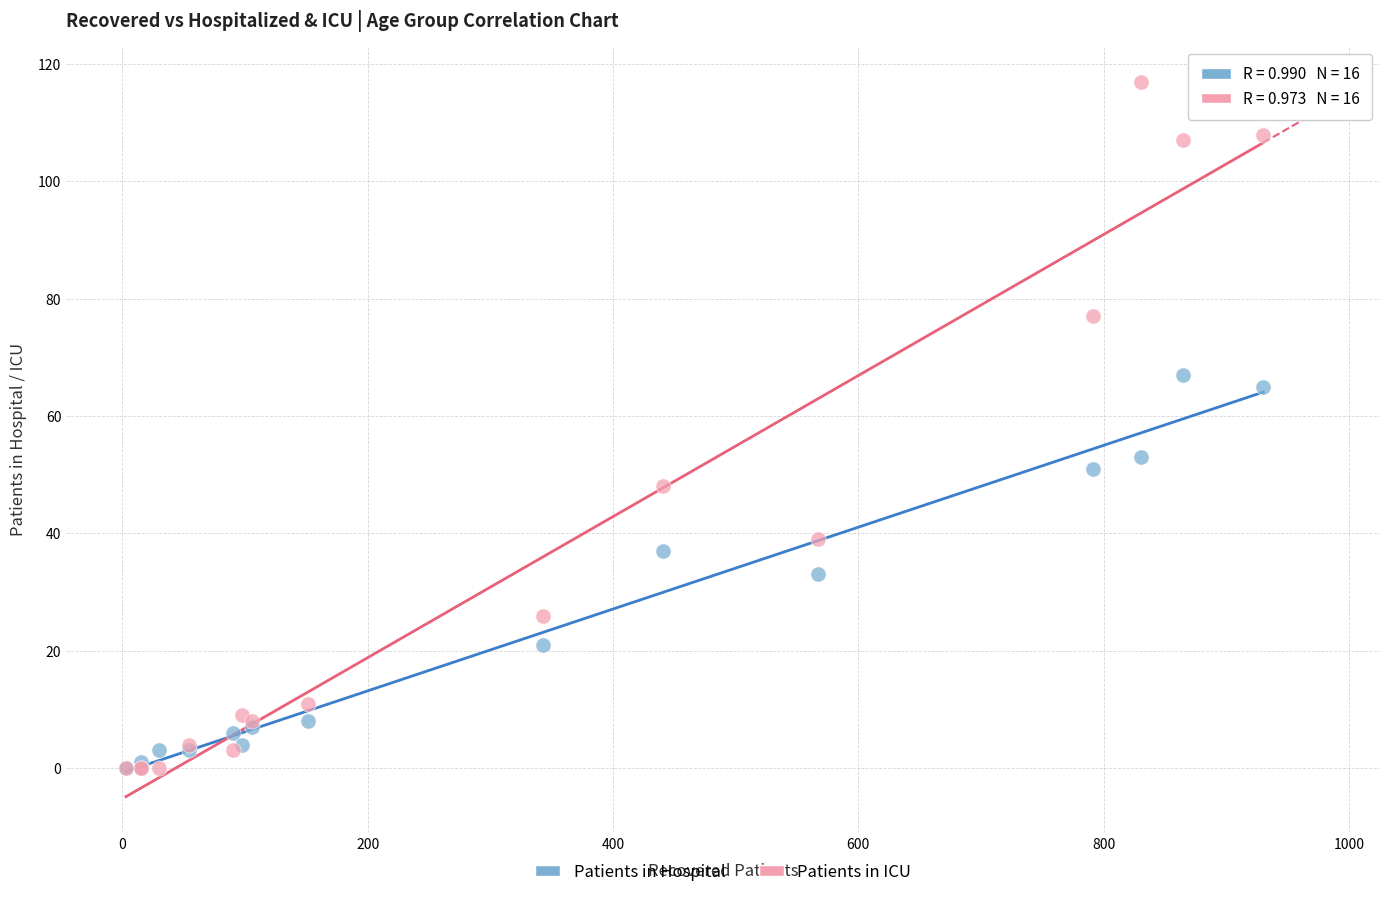

What are all the series names shown in the legend?

Patients in Hospital, Patients in ICU